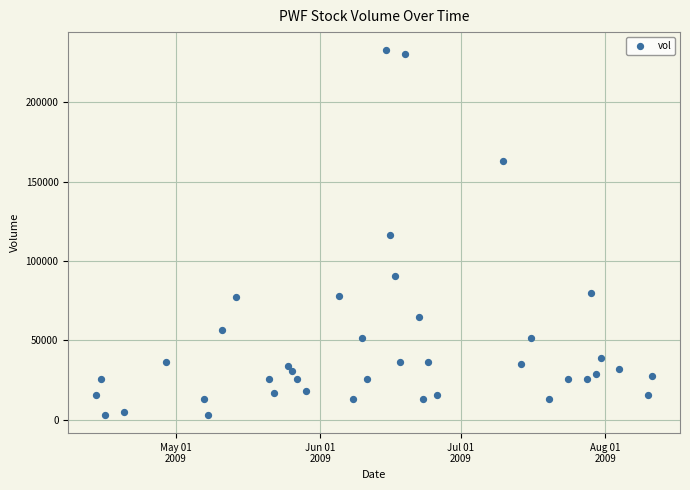

What is the range of X values (max minus min)?

119